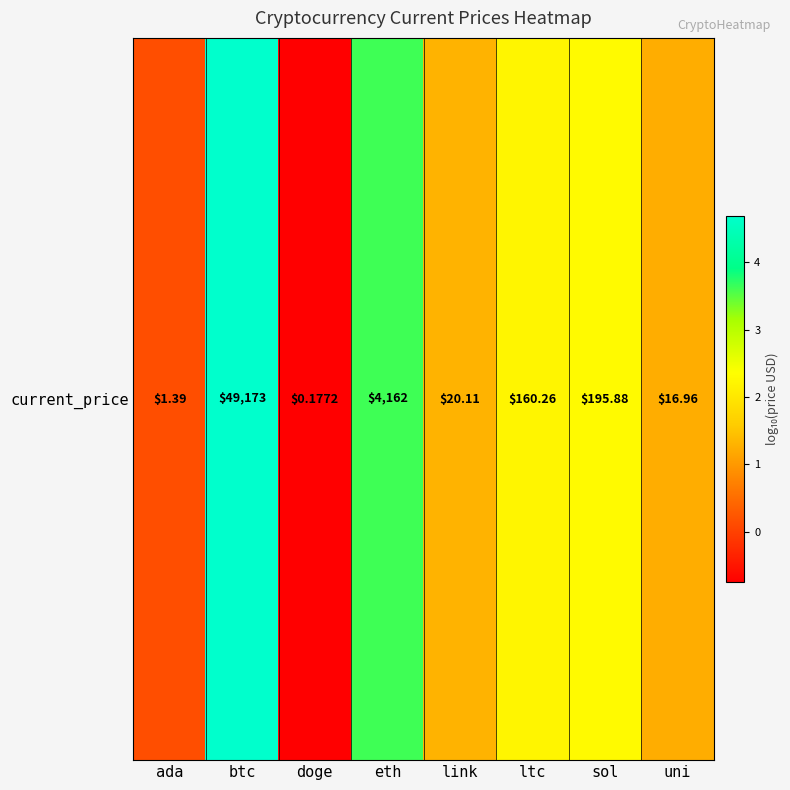

What is the difference between the values at link and ada?

1.2